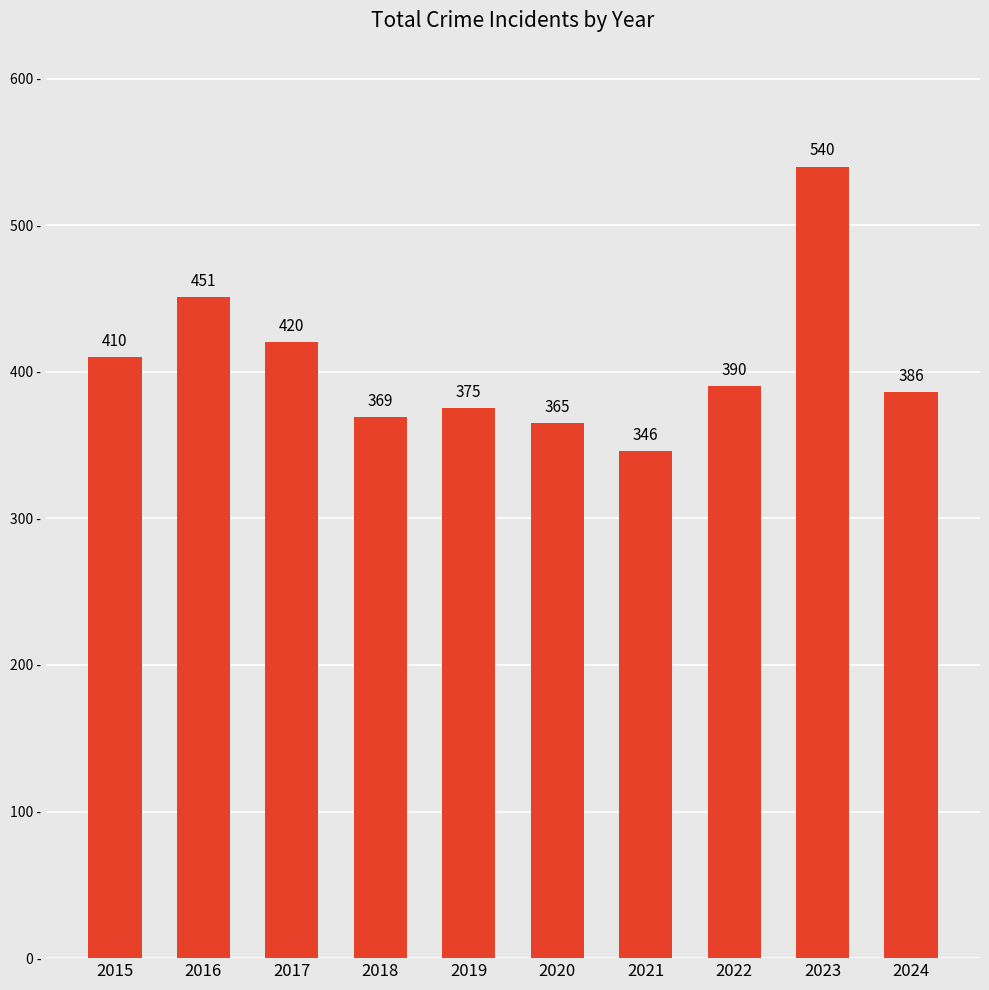

What is the change in value from 2017 to 2021?

-74